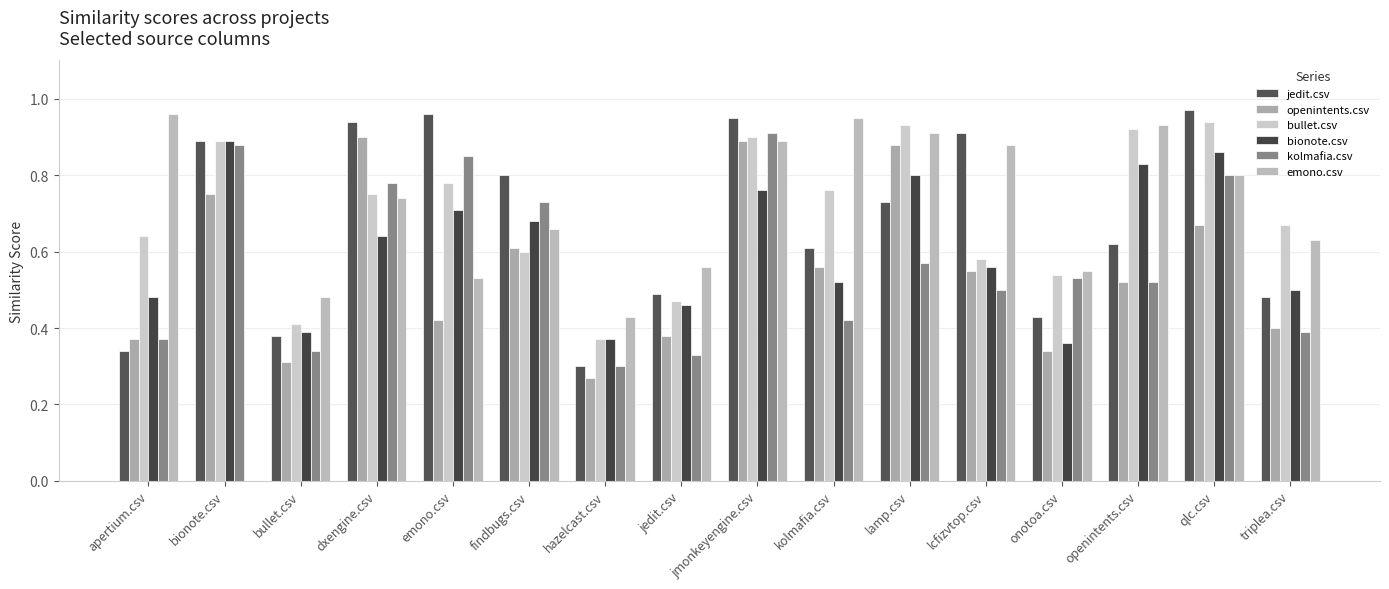

What is the difference between the maximum and minimum values in the bionote.csv series?

0.5